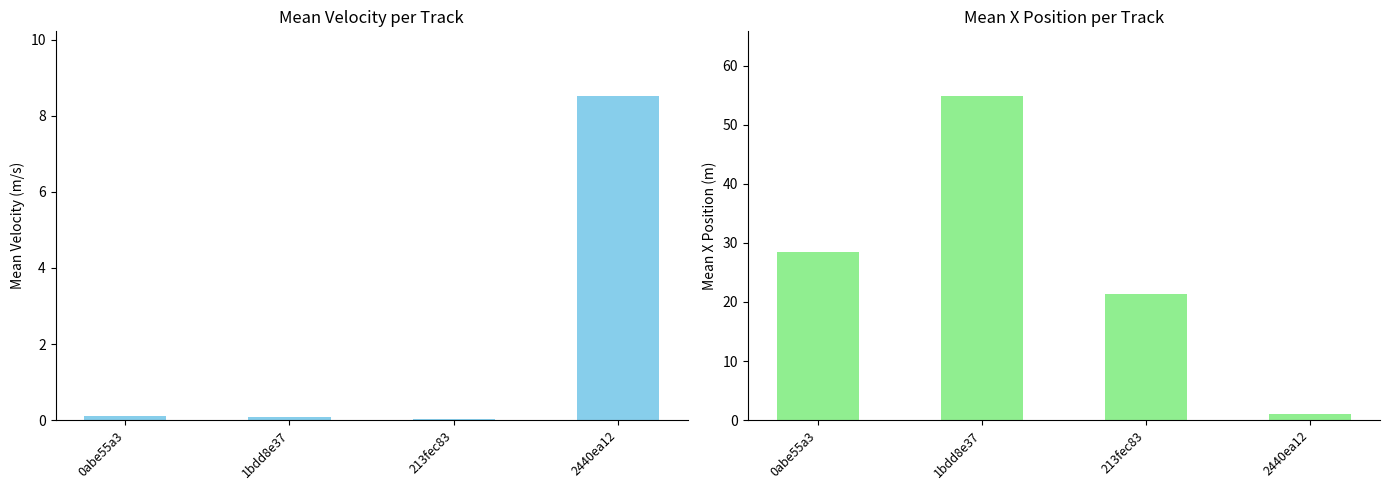

Reading left to right, list all the values displayed in this chart.

Mean Velocity: 0abe55a3=0.1	1bdd8e37=0.1	213fec83=0.0	2440ea12=8.5
Mean X Position: 0abe55a3=28.4	1bdd8e37=54.8	213fec83=21.4	2440ea12=1.0